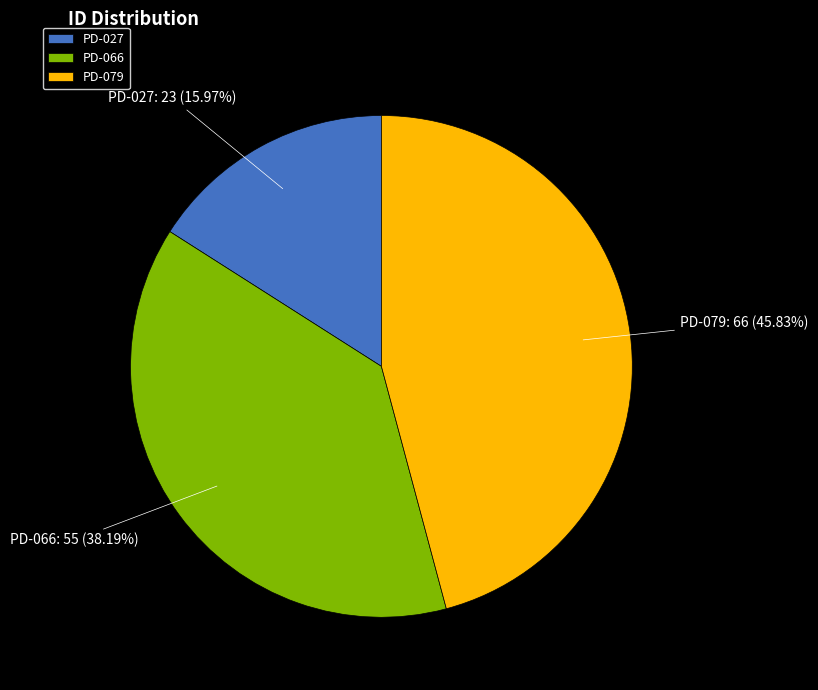

To the nearest percent, what is the average slice percentage?

33%